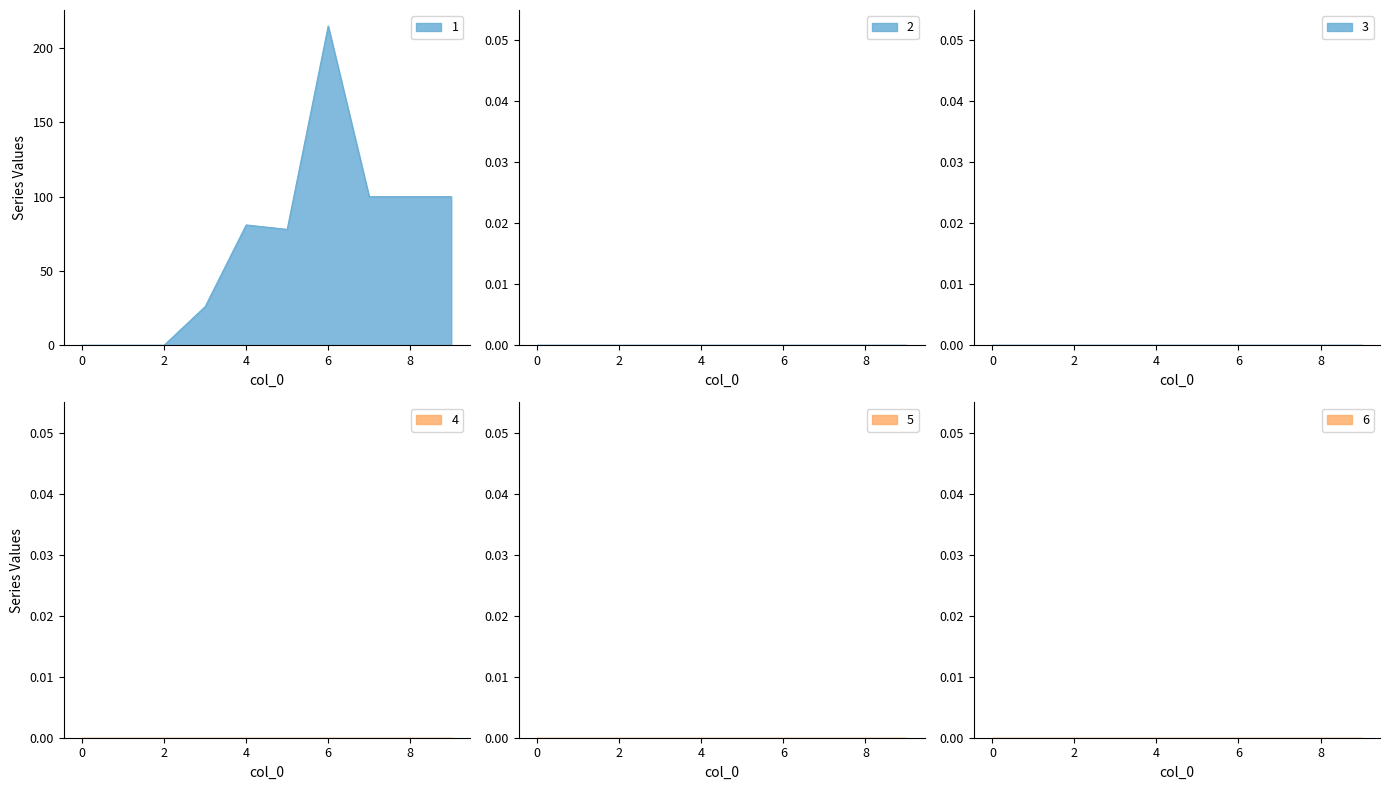

Which series has the largest range (max minus min)?

1